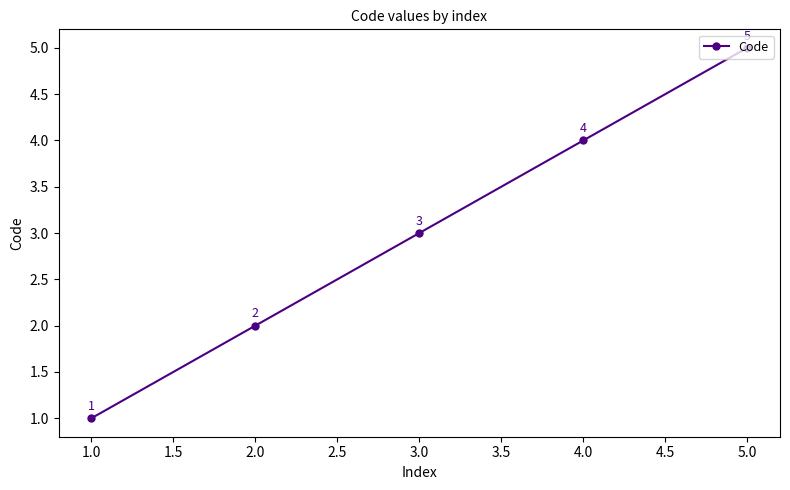

At which category does the chart reach its peak across all series?

5.0